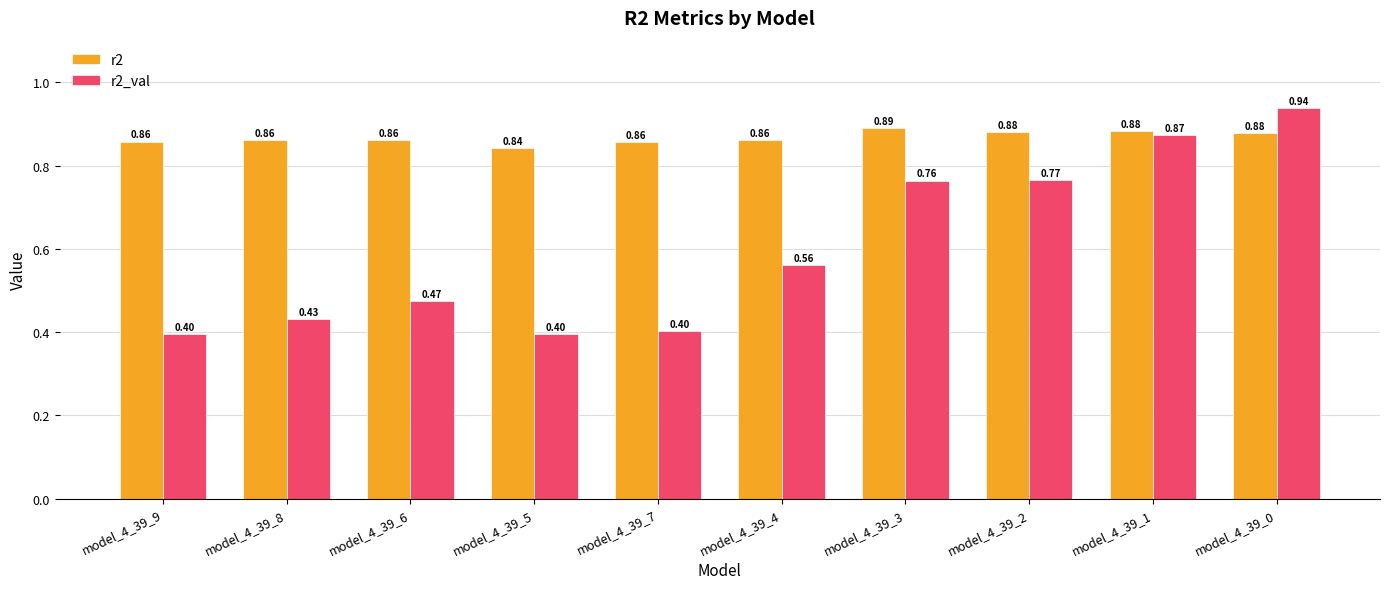

What is the sum of all r2_val values?

6.0